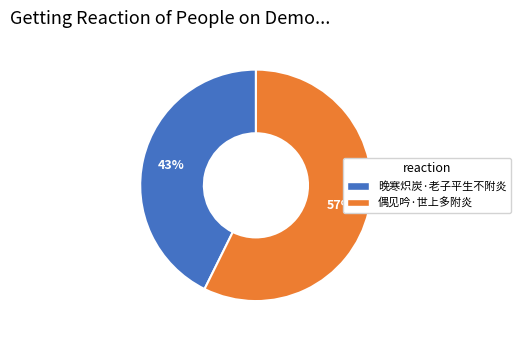

Which category accounts for the majority?

偶见吟·世上多附炎